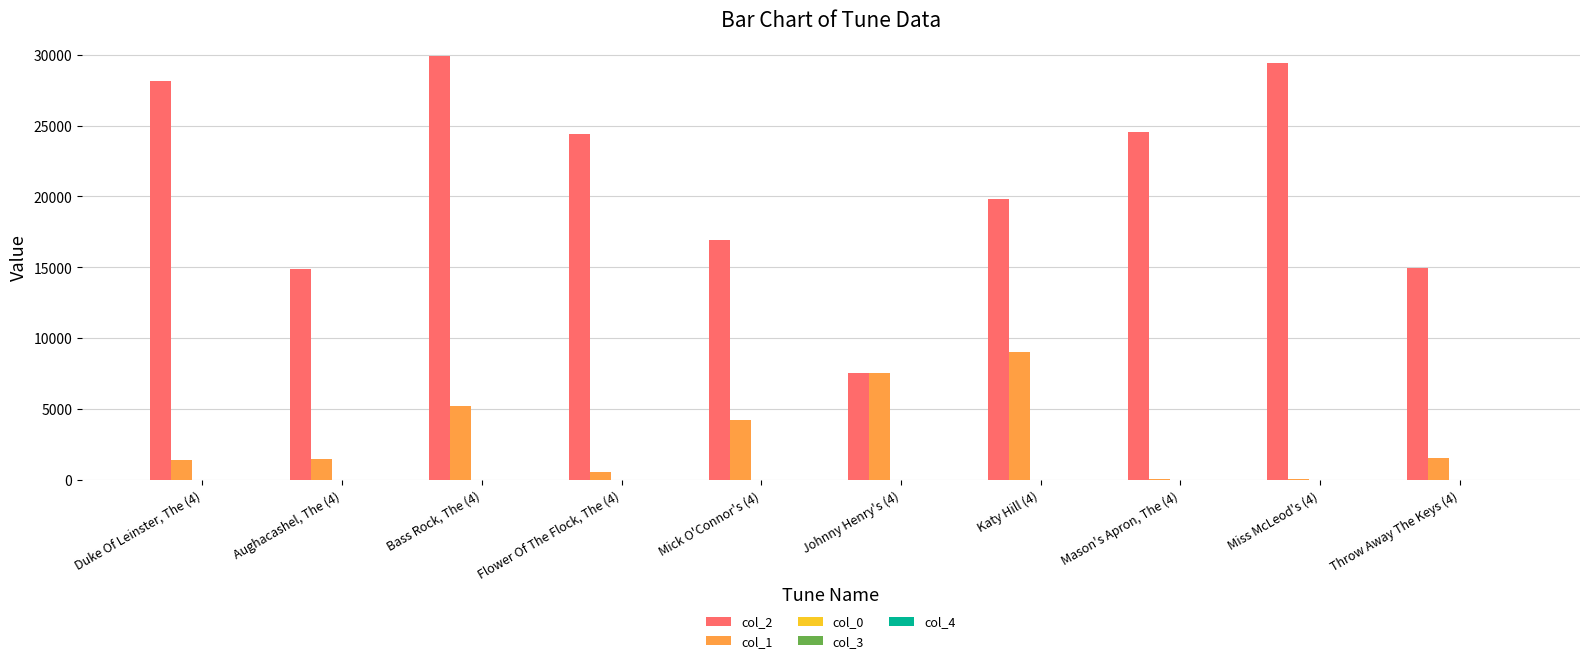

How many categories are shown in the chart?

10